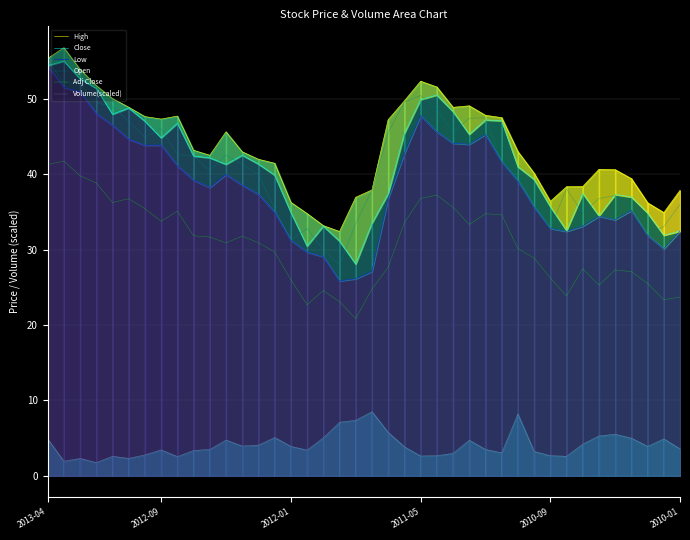

What is the lowest value of the High series?

32.4